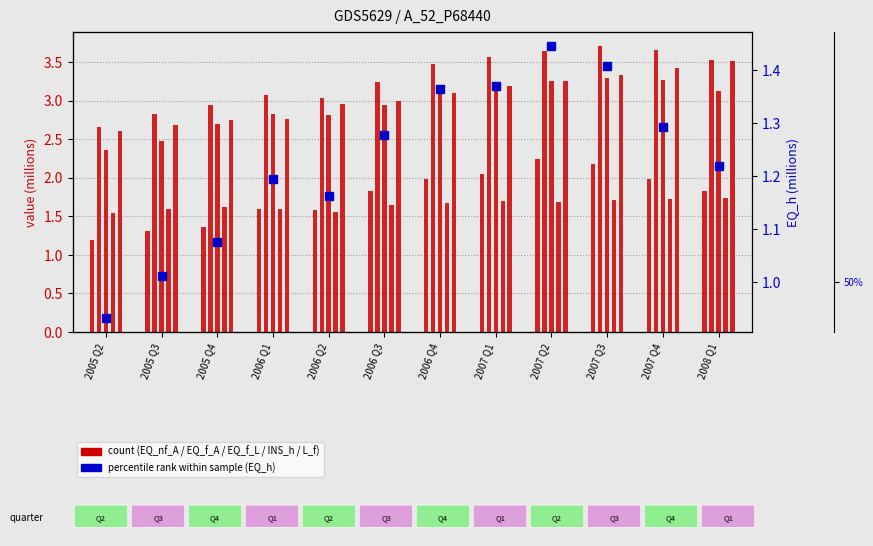

What is the highest value of the EQ_h series?

1.4